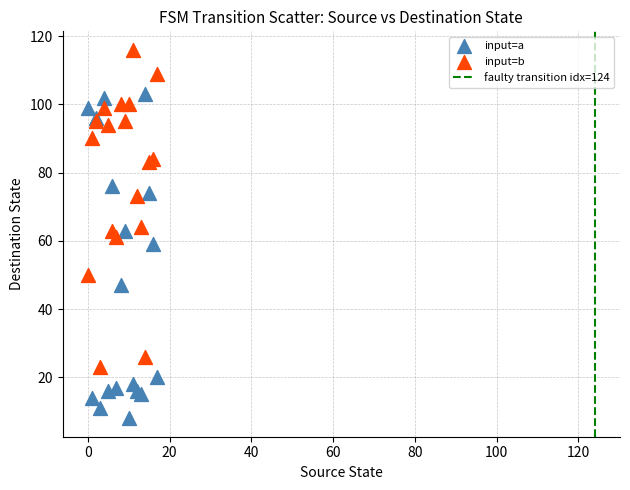

Which series contains the lowest Y value?

input=a